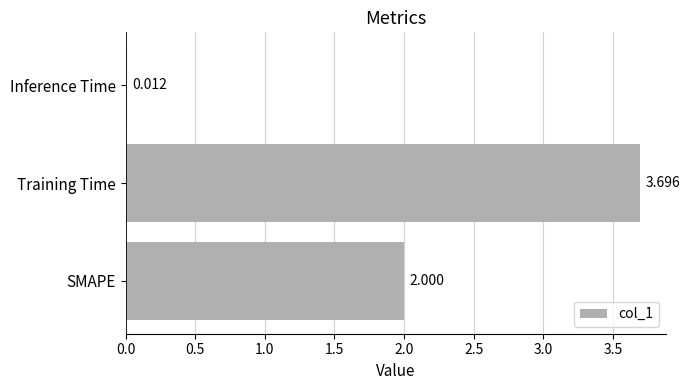

Where is the data nearest to the value 1?

Inference Time